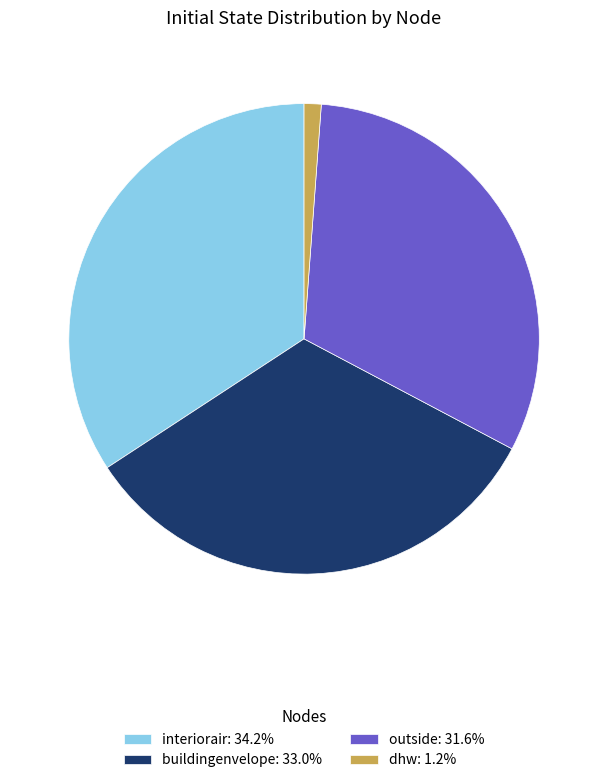

Is outside: 31.6% the majority of the pie?

No